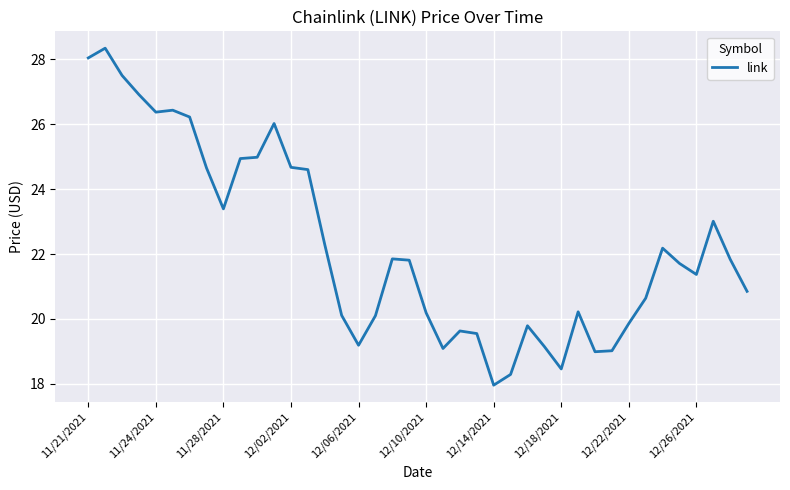

What is the difference between the maximum and minimum values?

10.4